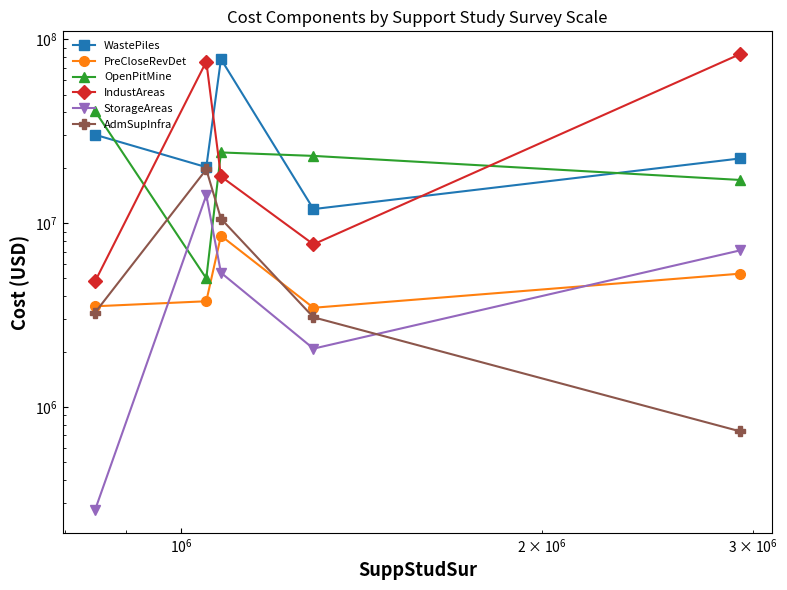

Is the value of StorageAreas at $\mathdefault{10^{7}}$ greater than the value of OpenPitMine at $\mathdefault{10^{4}}$?

No